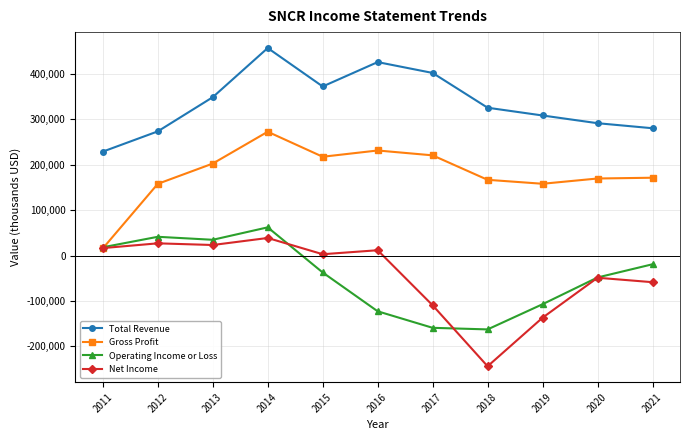

Where is the first local maximum for Total Revenue?

2014